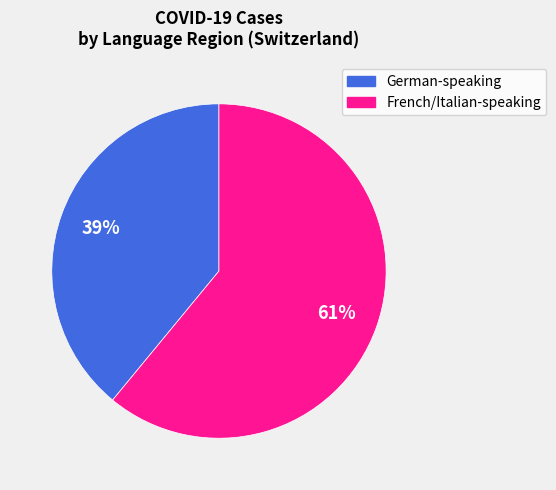

To the nearest percent, what is the difference between the largest and smallest slice percentages?

22%